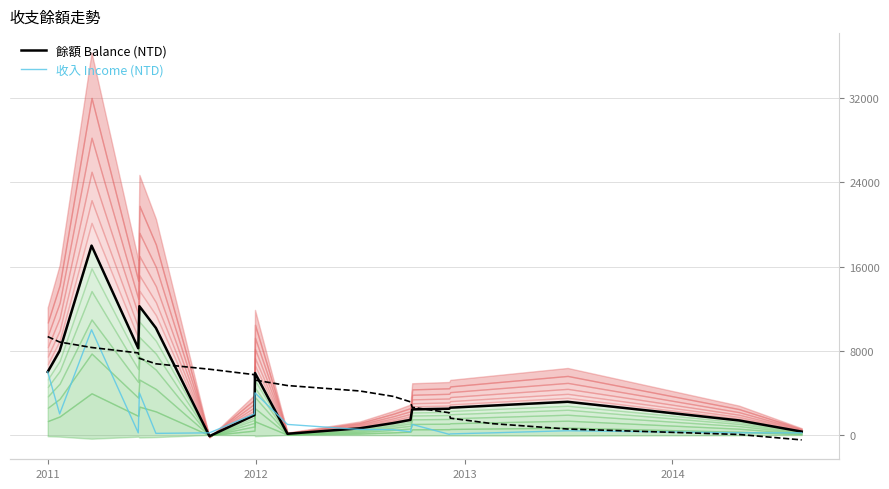

What is the value of the 收入 Income (NTD) point at the 6th from the left?

149